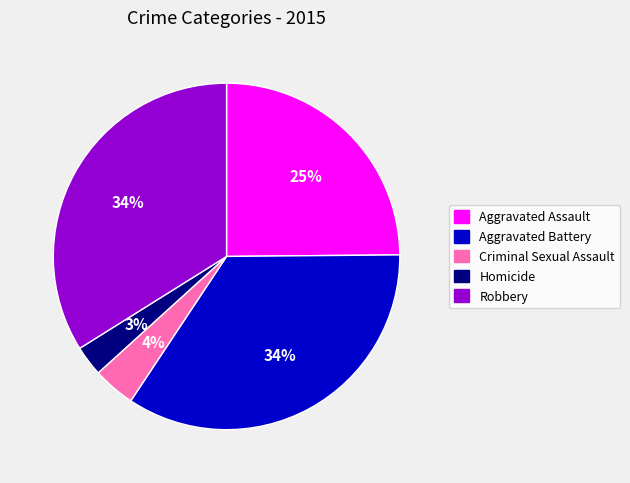

What percentage is the Aggravated Battery slice, to the nearest percent?

34%